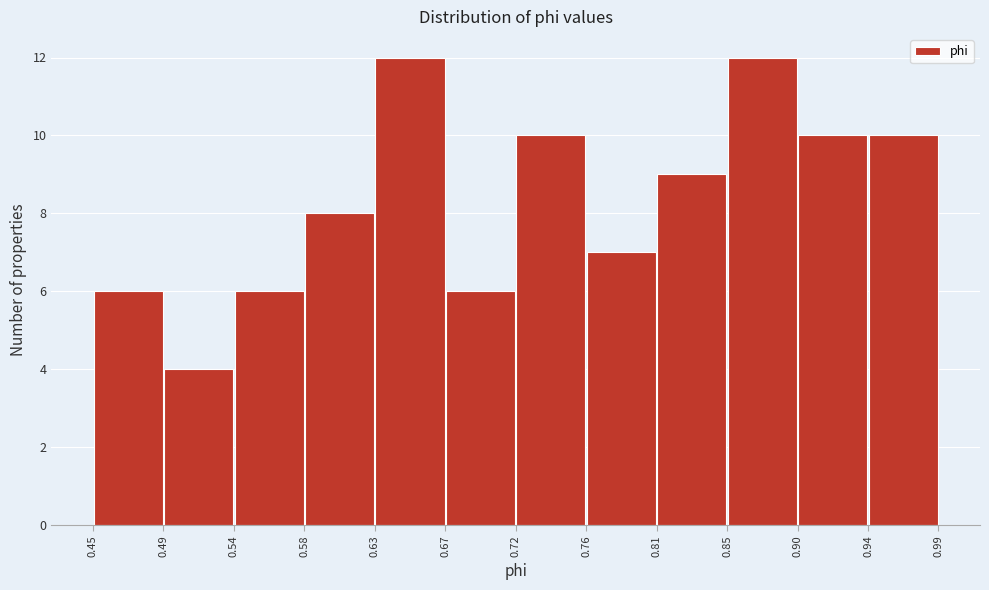

Reading left to right, transcribe this chart: for each bar, give the range it covers on the x-axis and its height. The values are not printed on the chart, so give them approximately, as read against the axis.

0.45 to 0.49: 6
0.49 to 0.54: 4
0.54 to 0.58: 6
0.58 to 0.63: 8
0.63 to 0.67: 12
0.67 to 0.72: 6
0.72 to 0.76: 10
0.76 to 0.81: 7
0.81 to 0.85: 9
0.85 to 0.90: 12
0.90 to 0.94: 10
0.94 to 0.99: 10